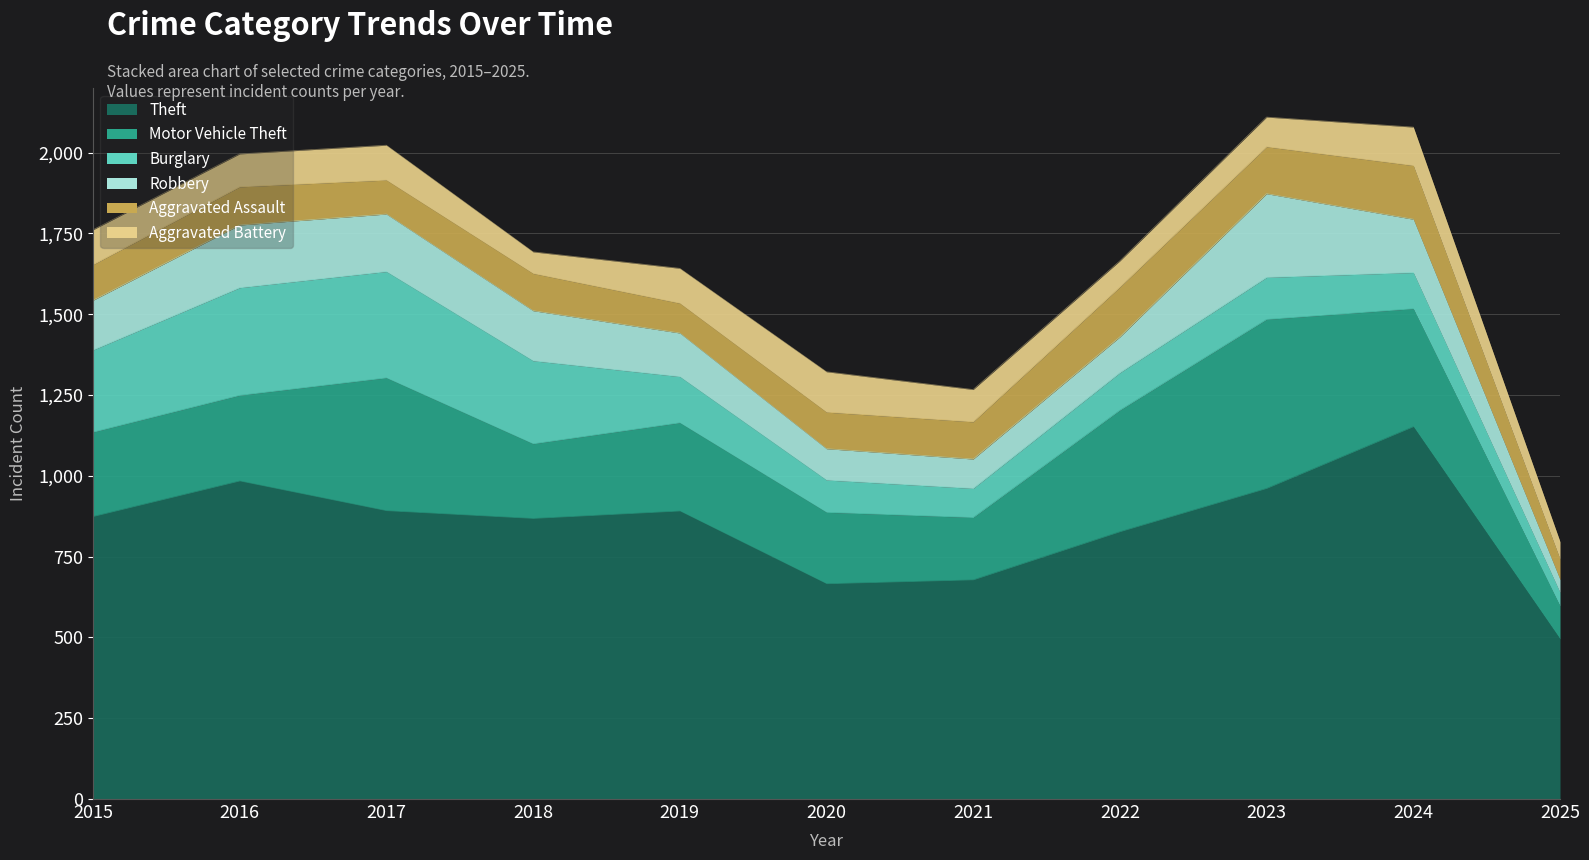

Between 2017 and 2021, which series saw the biggest shift?

Burglary